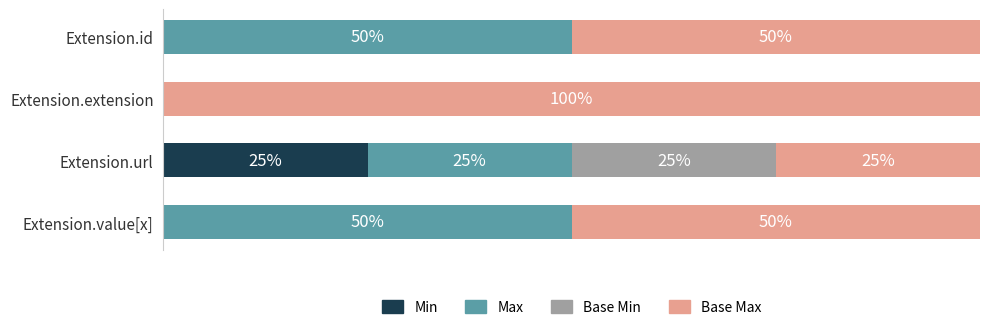

At which label does Min reach its peak?

Extension.url